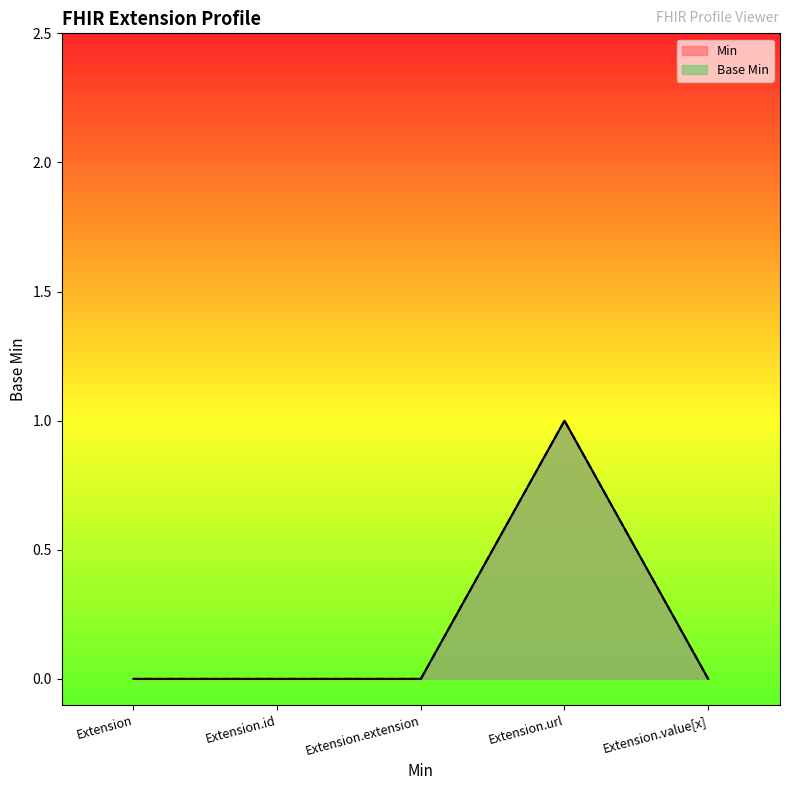

True or false: Min and Base Min intersect in this chart.

False